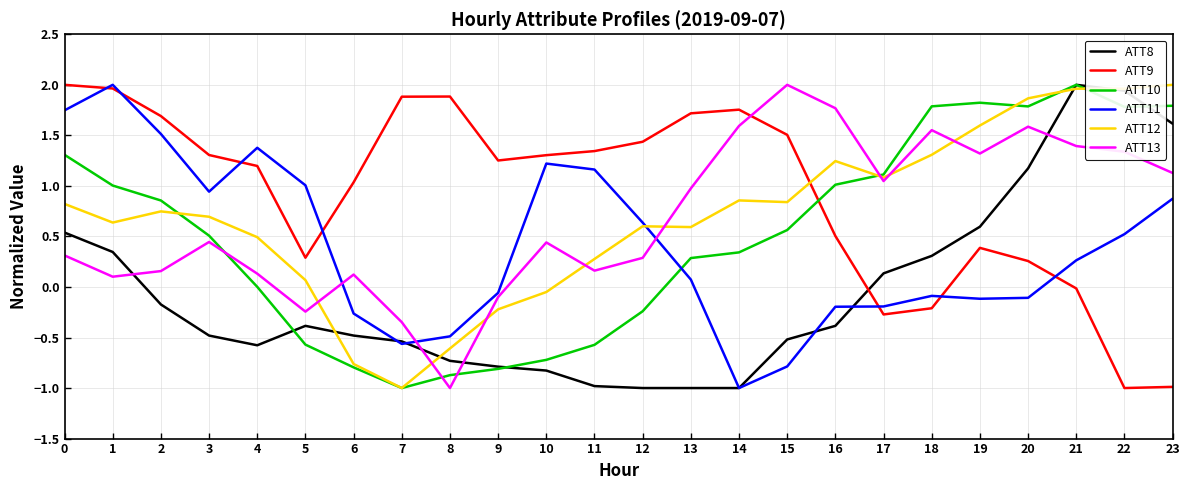

At which category is the sum across all series the highest?

21